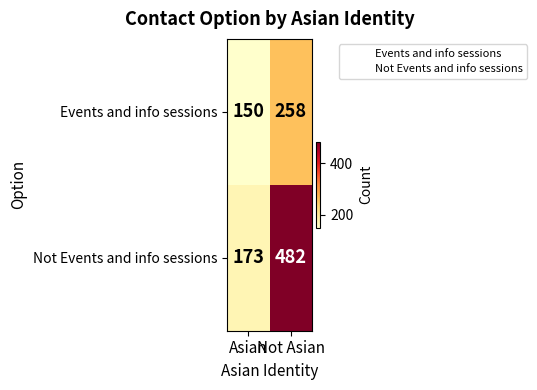

Which series has the widest spread of values?

Not Events and info sessions